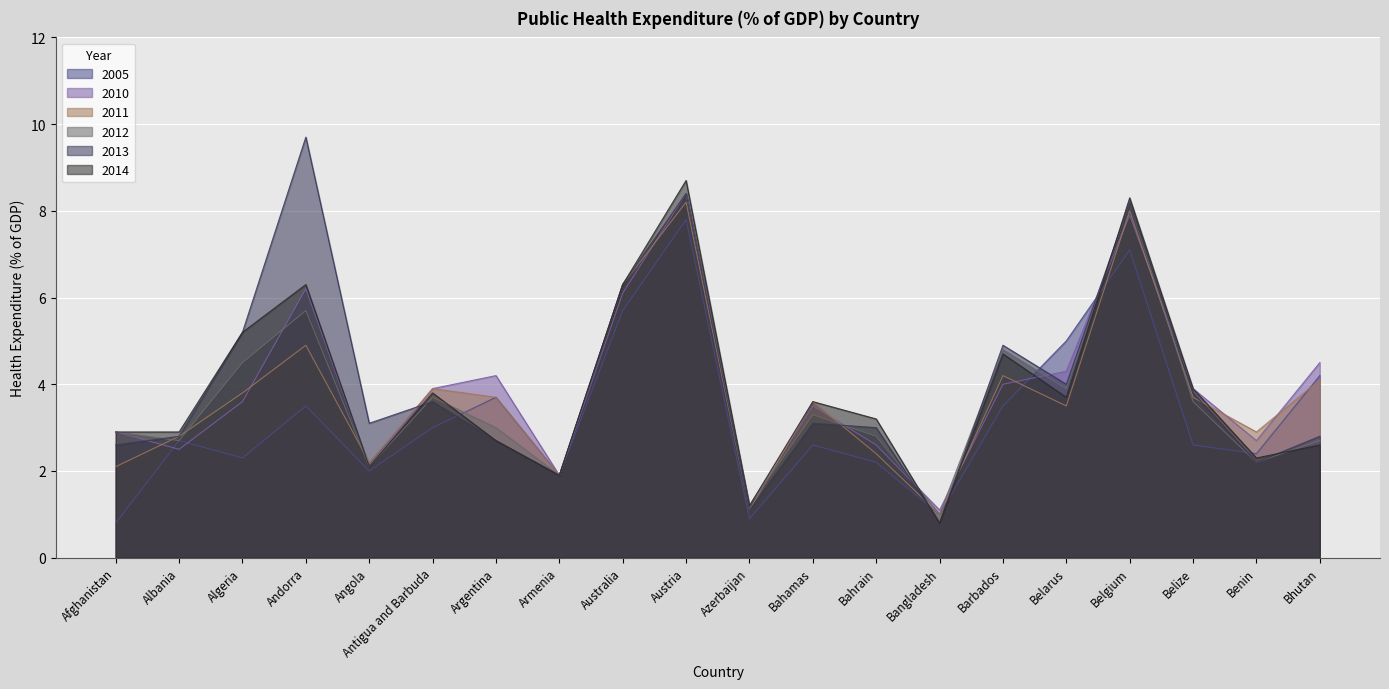

Where is the first local maximum for 2010?

Andorra